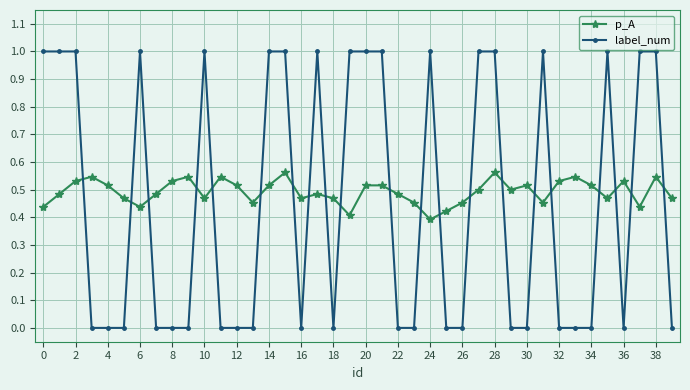

True or false: p_A has more than 2 interior local peaks.

True